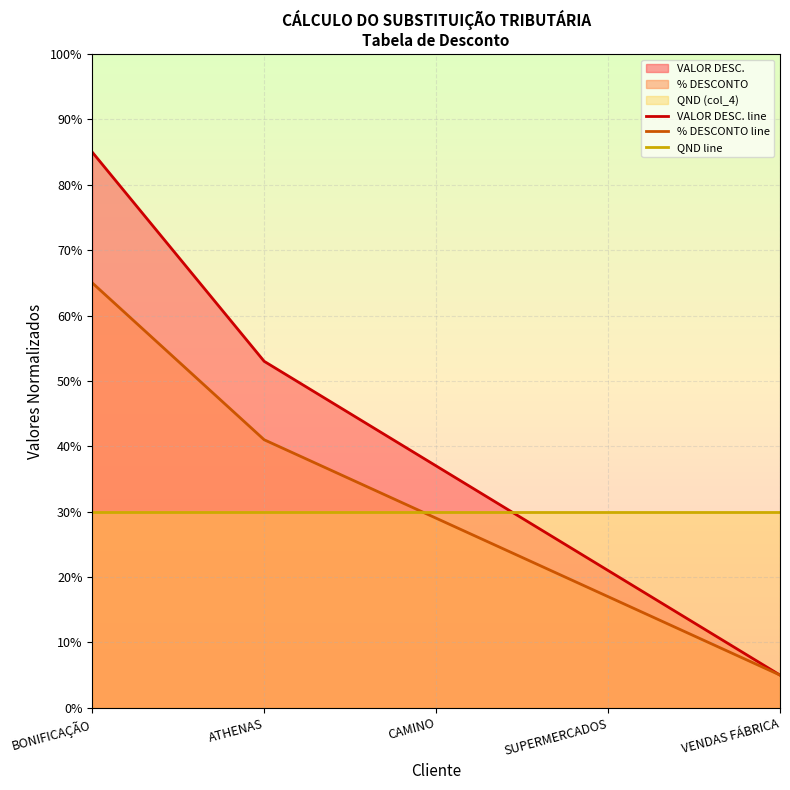

What position from the left is CAMINO?

3